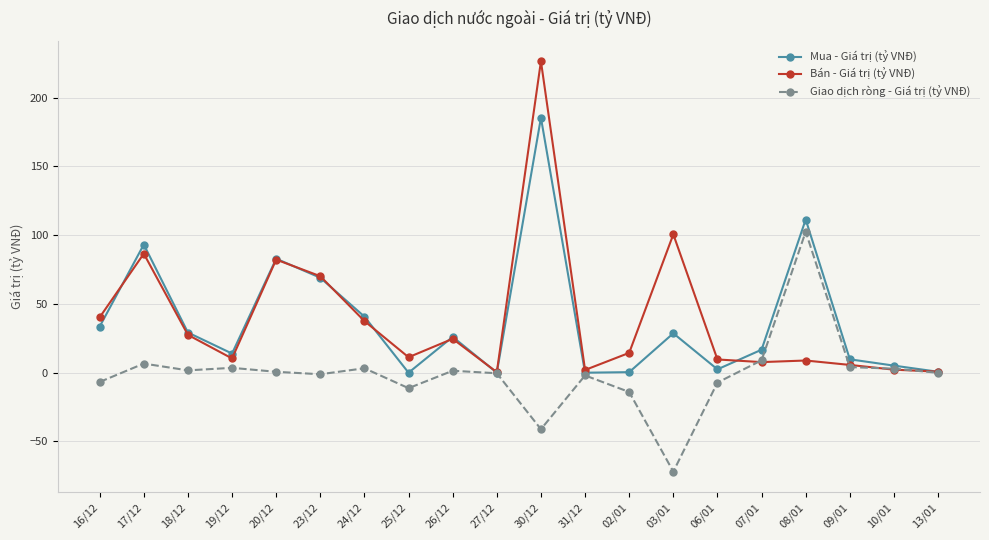

Where does the Giao dịch ròng - Giá trị (tỷ VNĐ) series first go above 0?

17/12